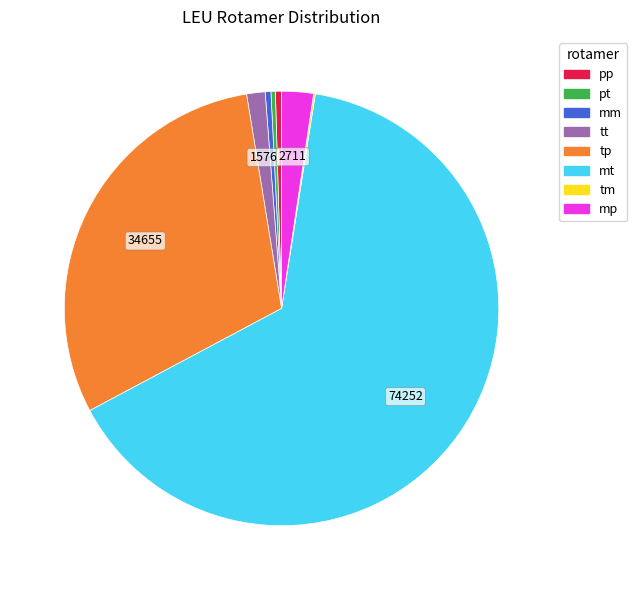

Approximately how many times larger is the value at tt compared to mp?

0.6